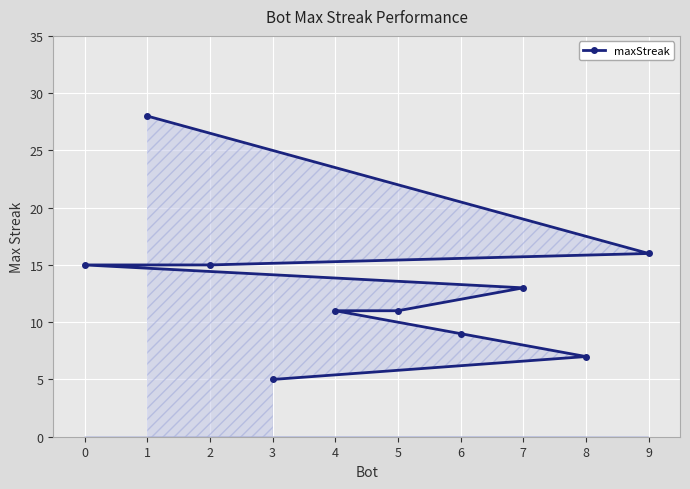

Which has a higher value, 4 or 7?

7